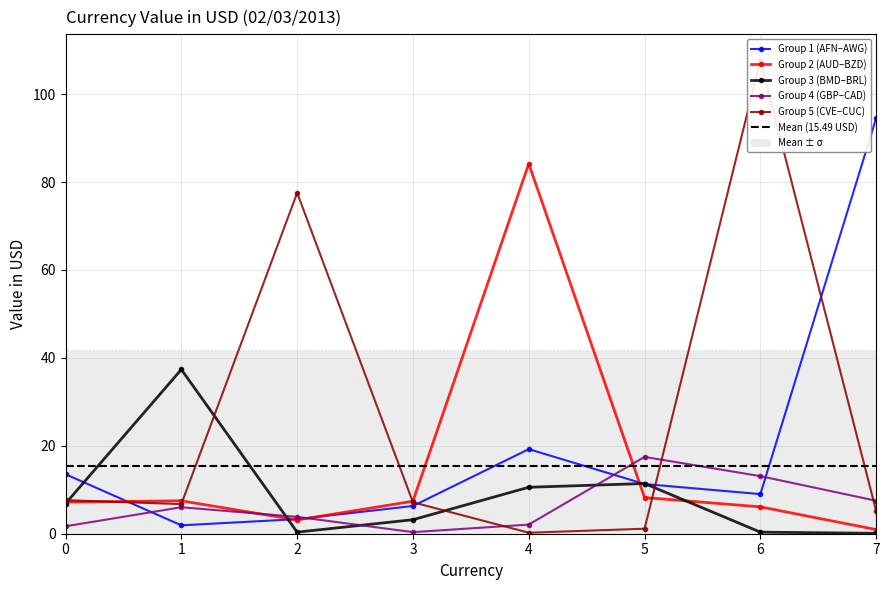

Rank the categories by Group 4 (GBP–CAD) value from highest to lowest.

5, 6, 7, 1, 2, 4, 0, 3